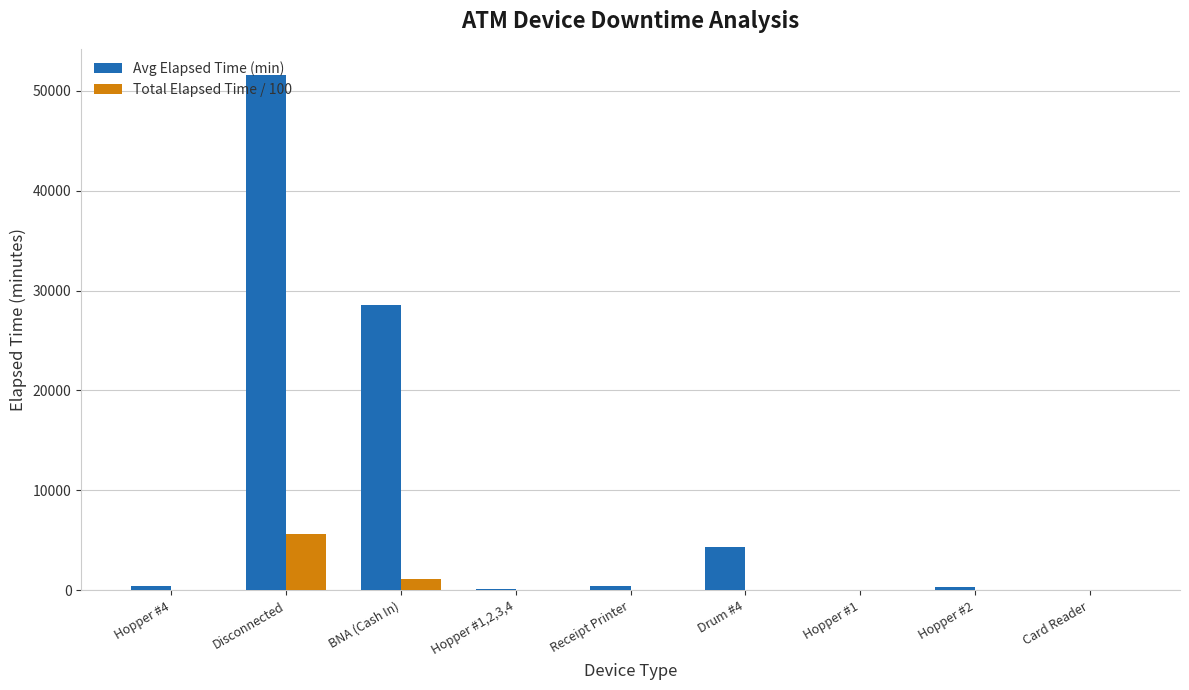

Are the bars grouped side by side (vs. stacked)?

Yes